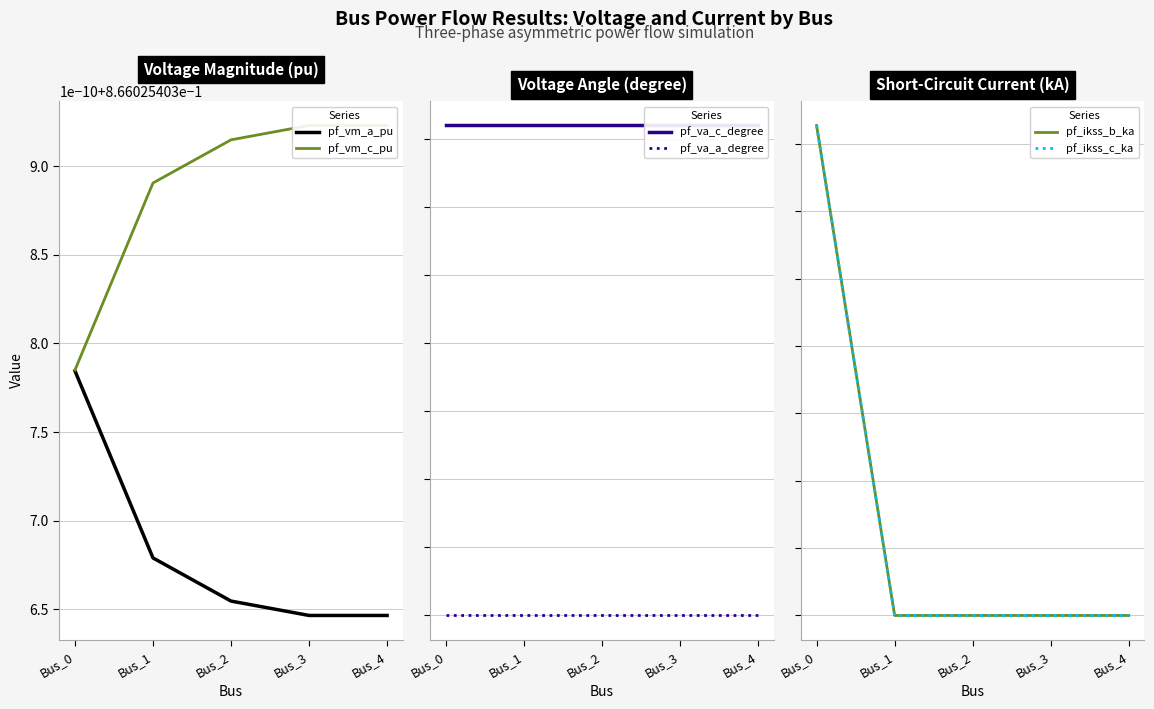

True or false: pf_va_a_degree has more than 2 points higher than both neighbors.

False